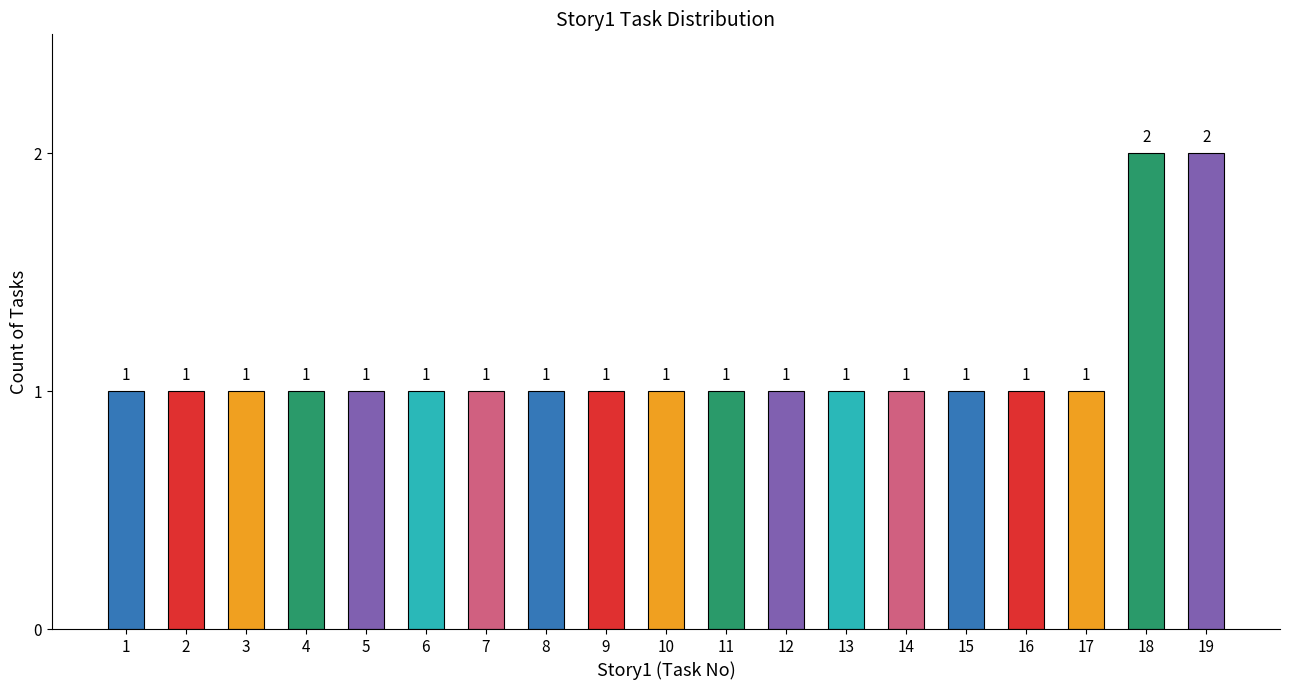

What is the sum of all values?

21